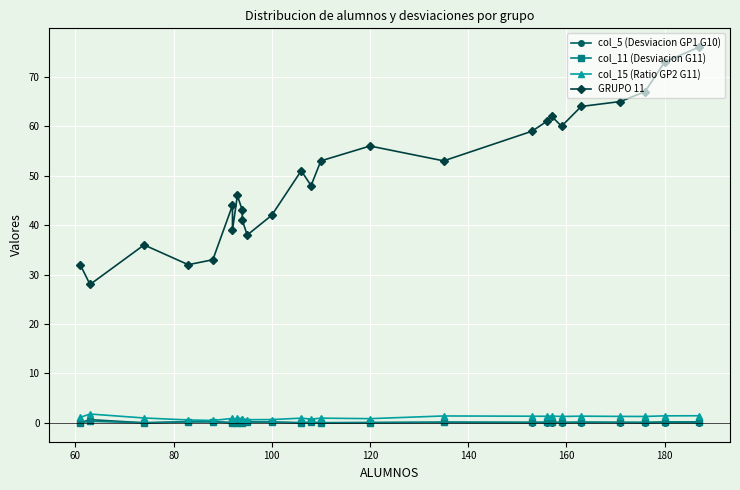

True or false: GRUPO 11 and col_15 (Ratio GP2 G11) cross at least once.

False